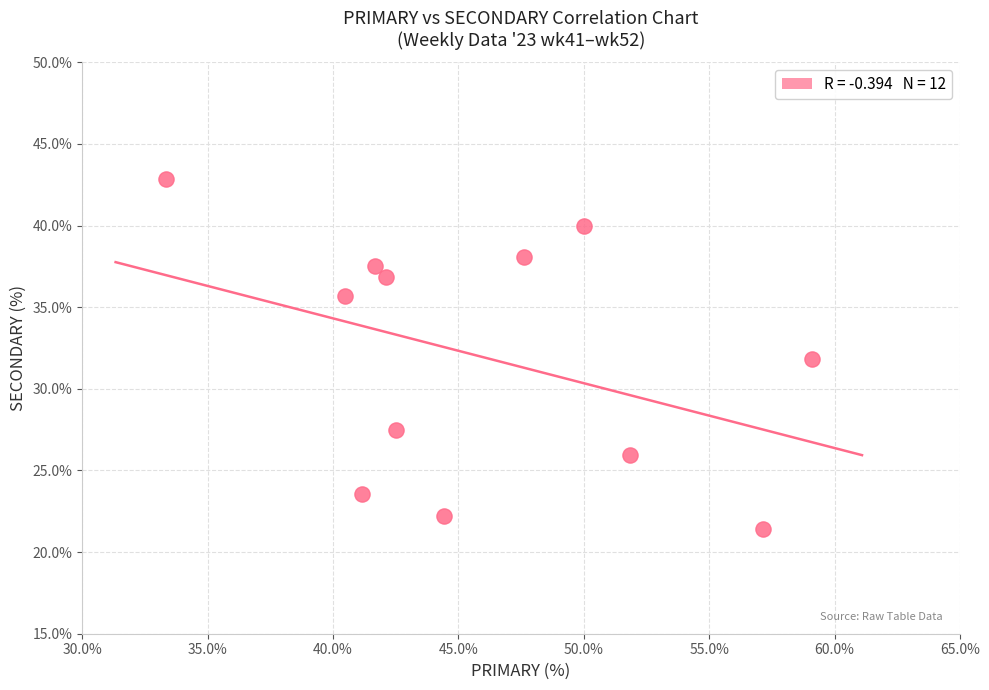

What is the range of Y values (max minus min)?

21.4